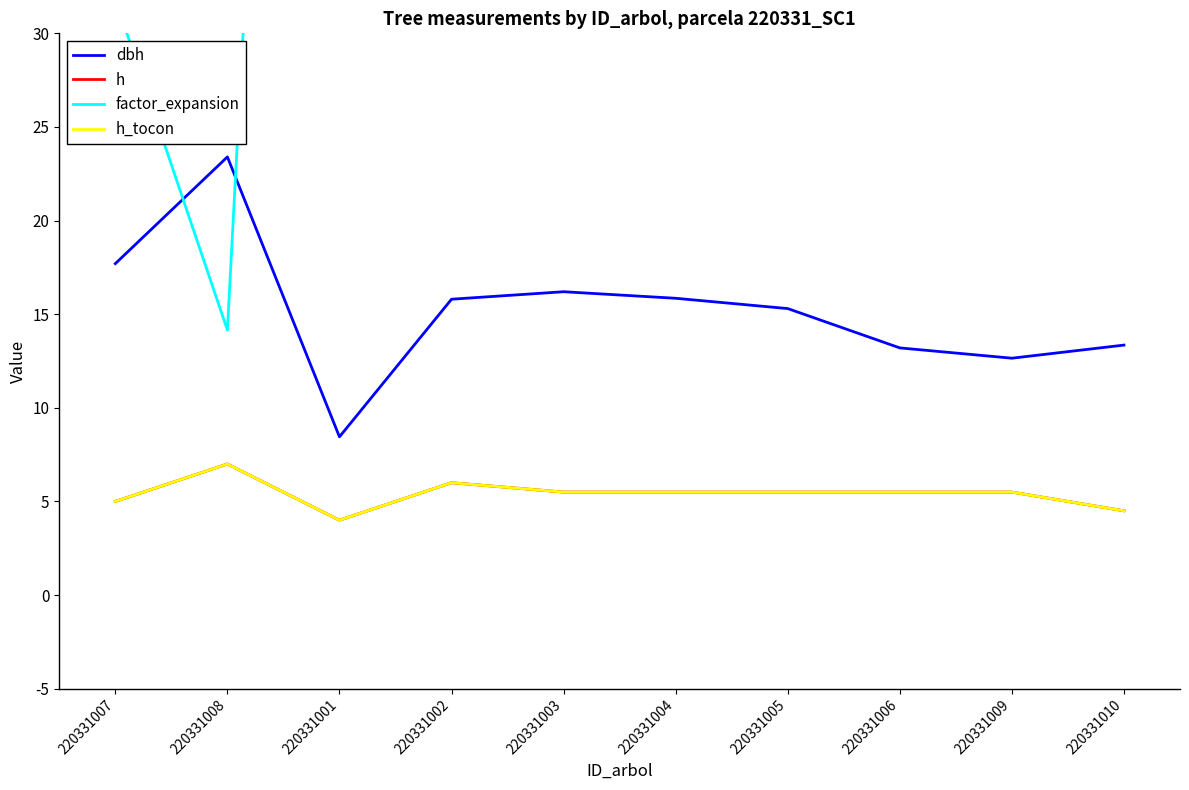

Where is the first local maximum for h_tocon?

220331008